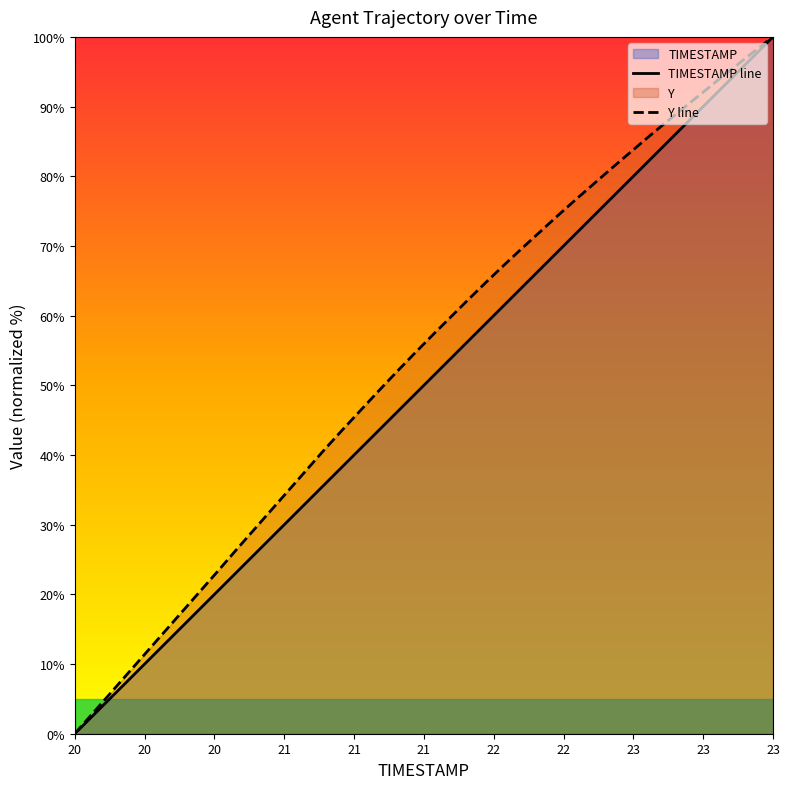

How many data points in Y are less than 57?

20